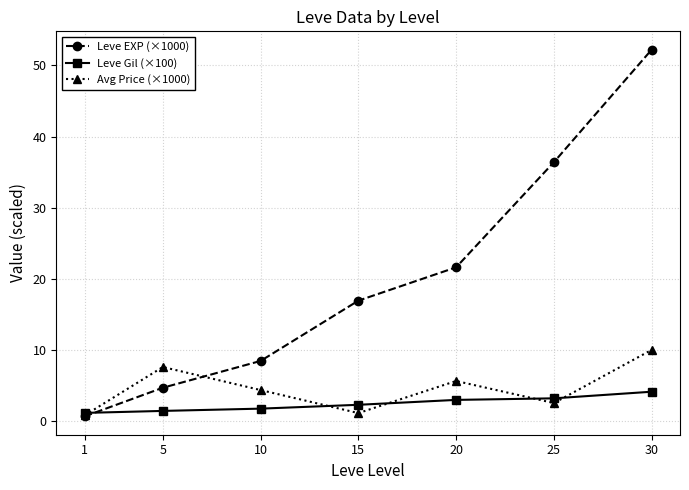

Where is the first local maximum for Avg Price (×1000)?

5